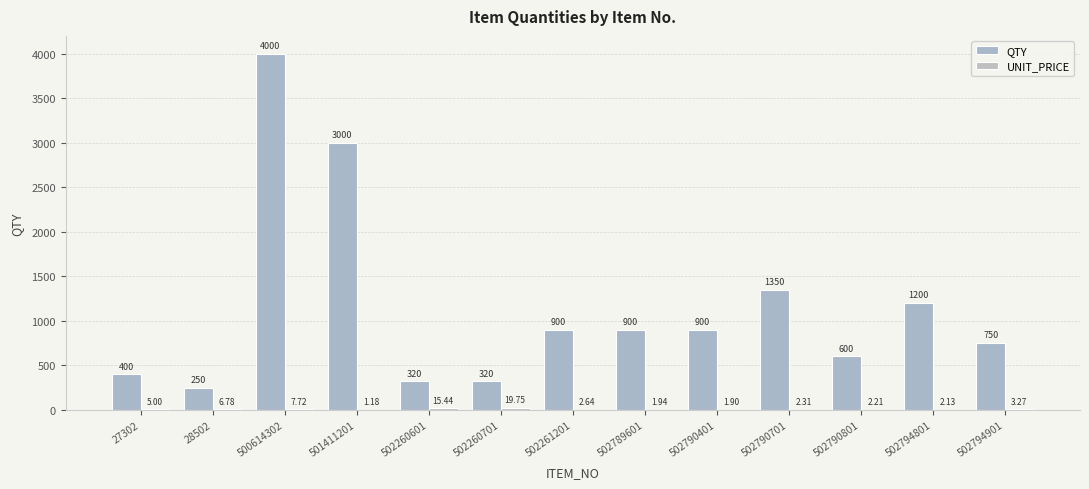

How many groups of bars are there?

13